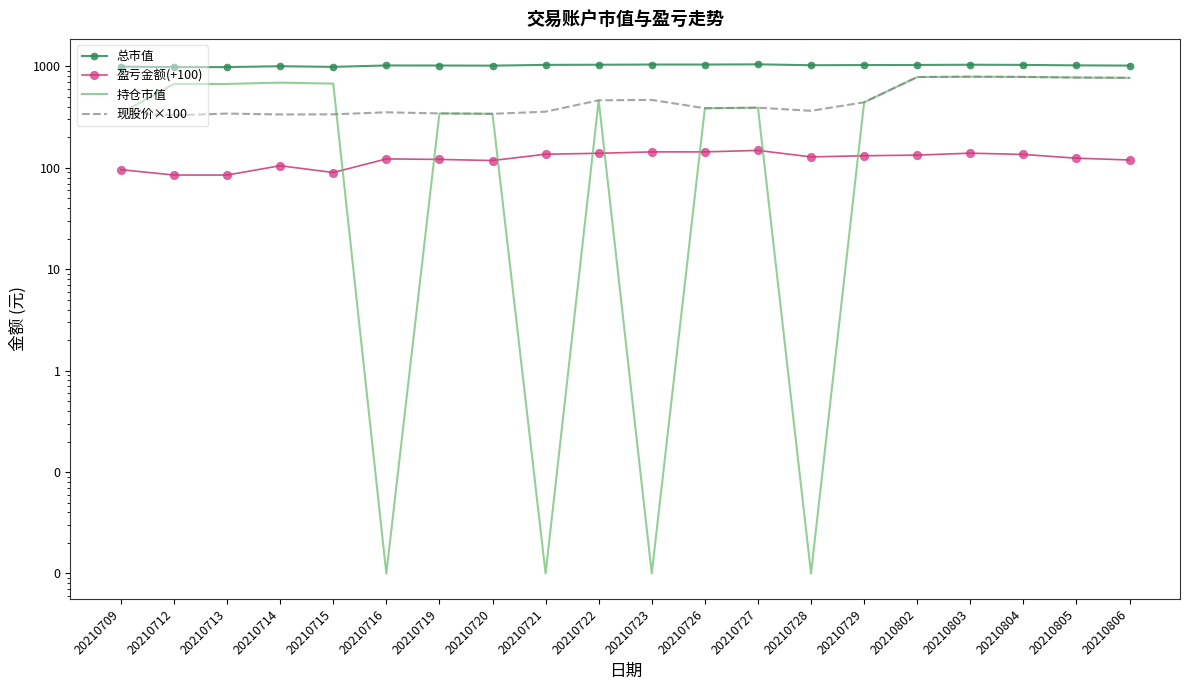

Rank the series at 20210714 from highest to lowest value.

总市值, 持仓市值, 现股价×100, 盈亏金额(+100)